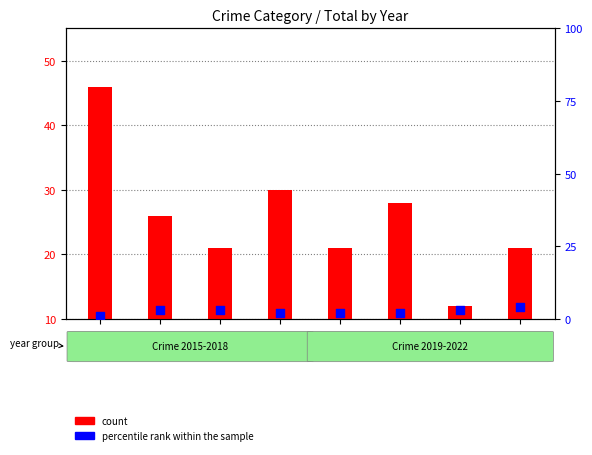

Which series contains the highest Y value?

count